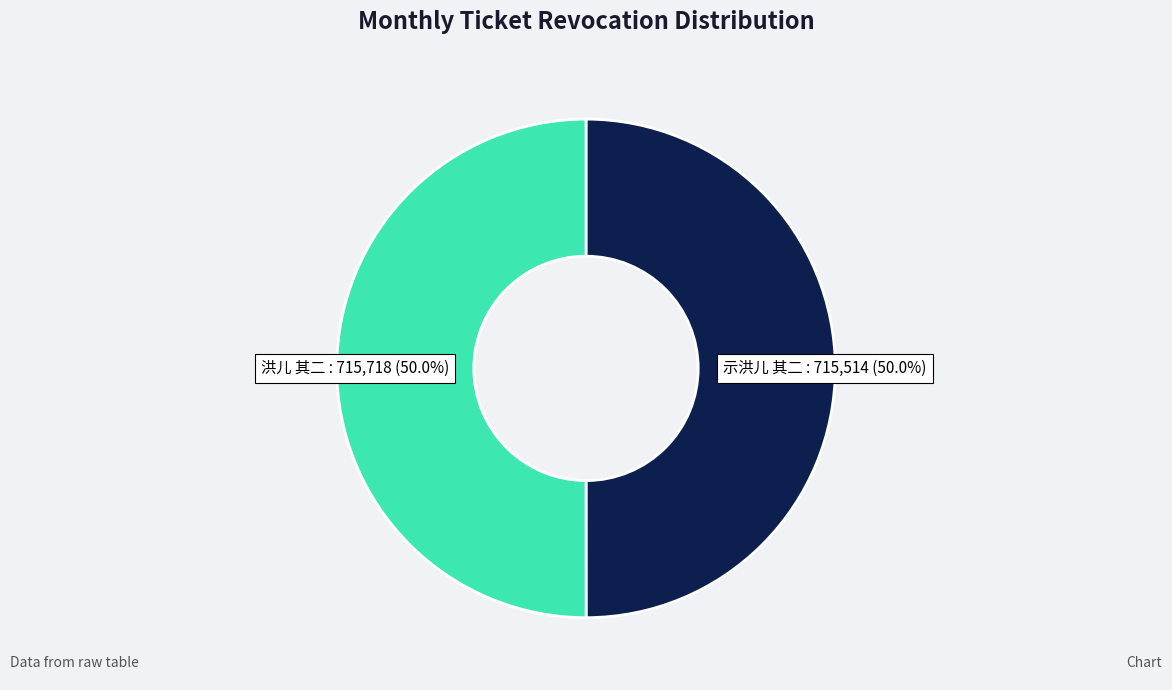

Approximately how many times larger is the value at 示洪儿 其二 compared to 洪儿 其二?

1.0